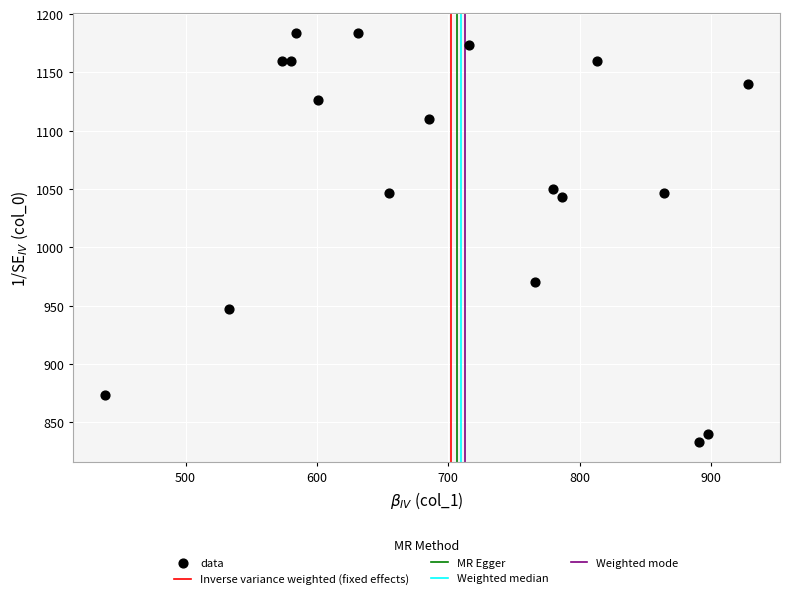

What is the range of Y values (max minus min)?

350.0